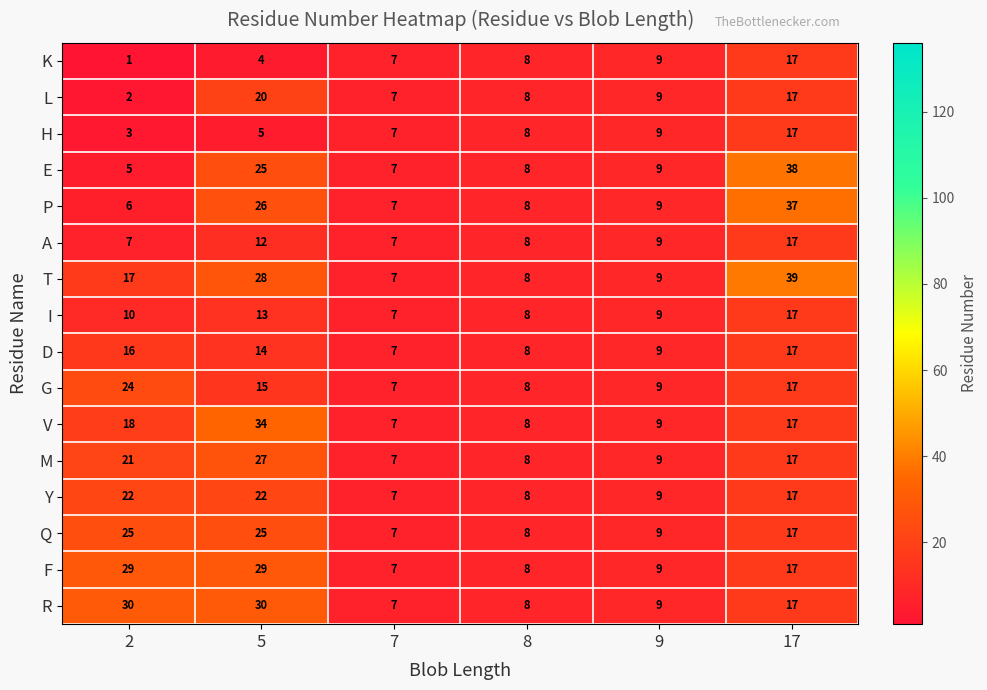

What is the sum of the D values at 2 and 8?

24